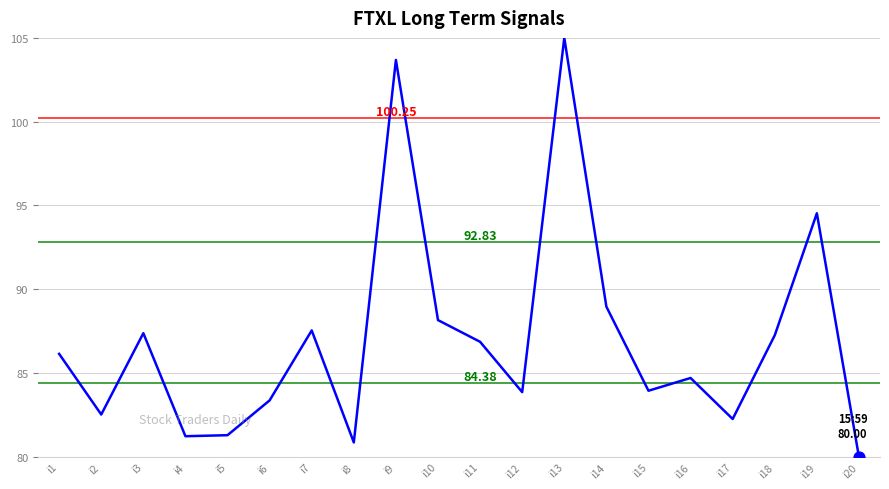

Between i3 and i11, which is larger?

i3